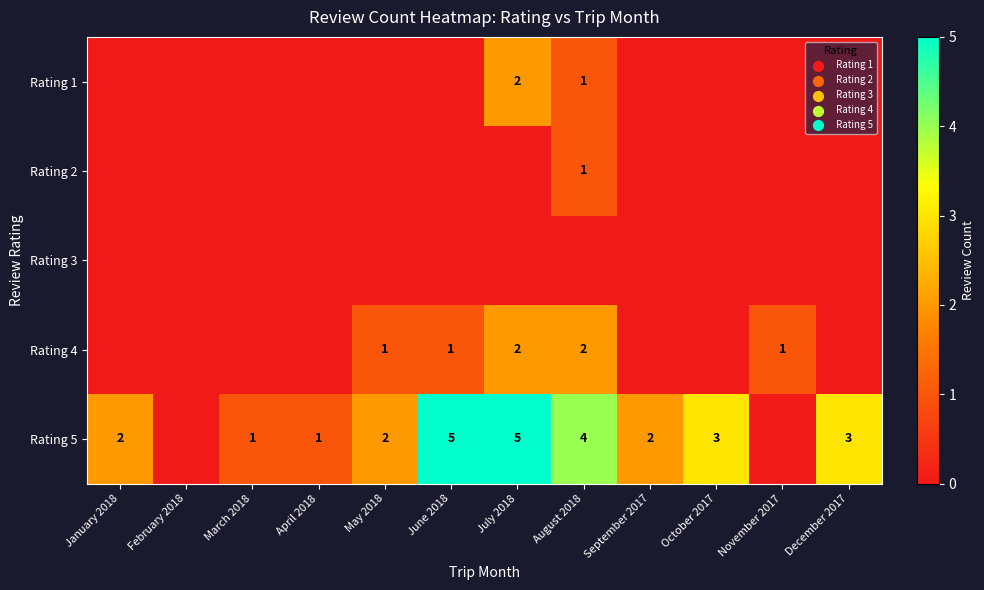

The Rating 4 series shows 1 at May 2018. True or false?

True